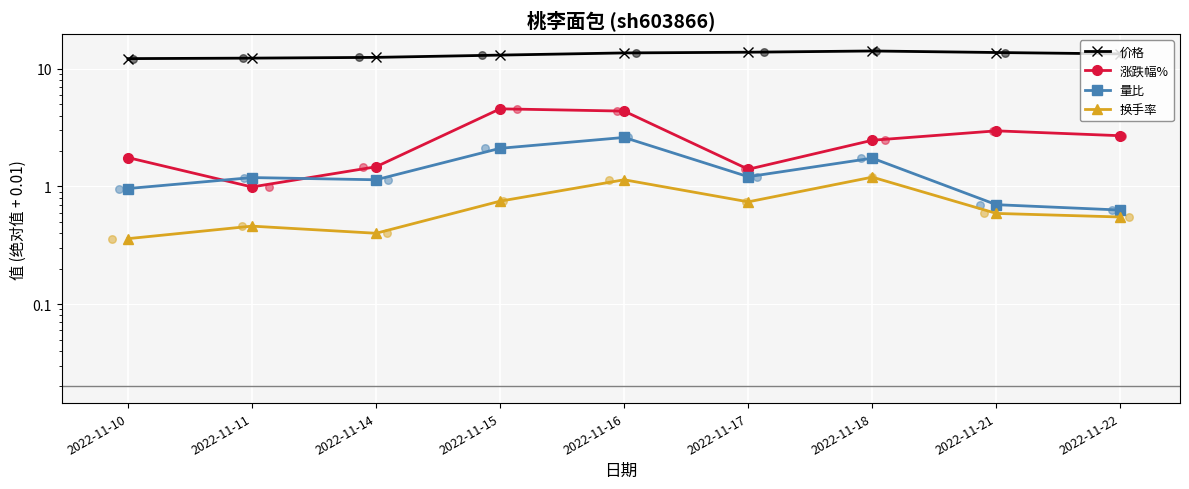

Which series has the largest total across all categories?

价格